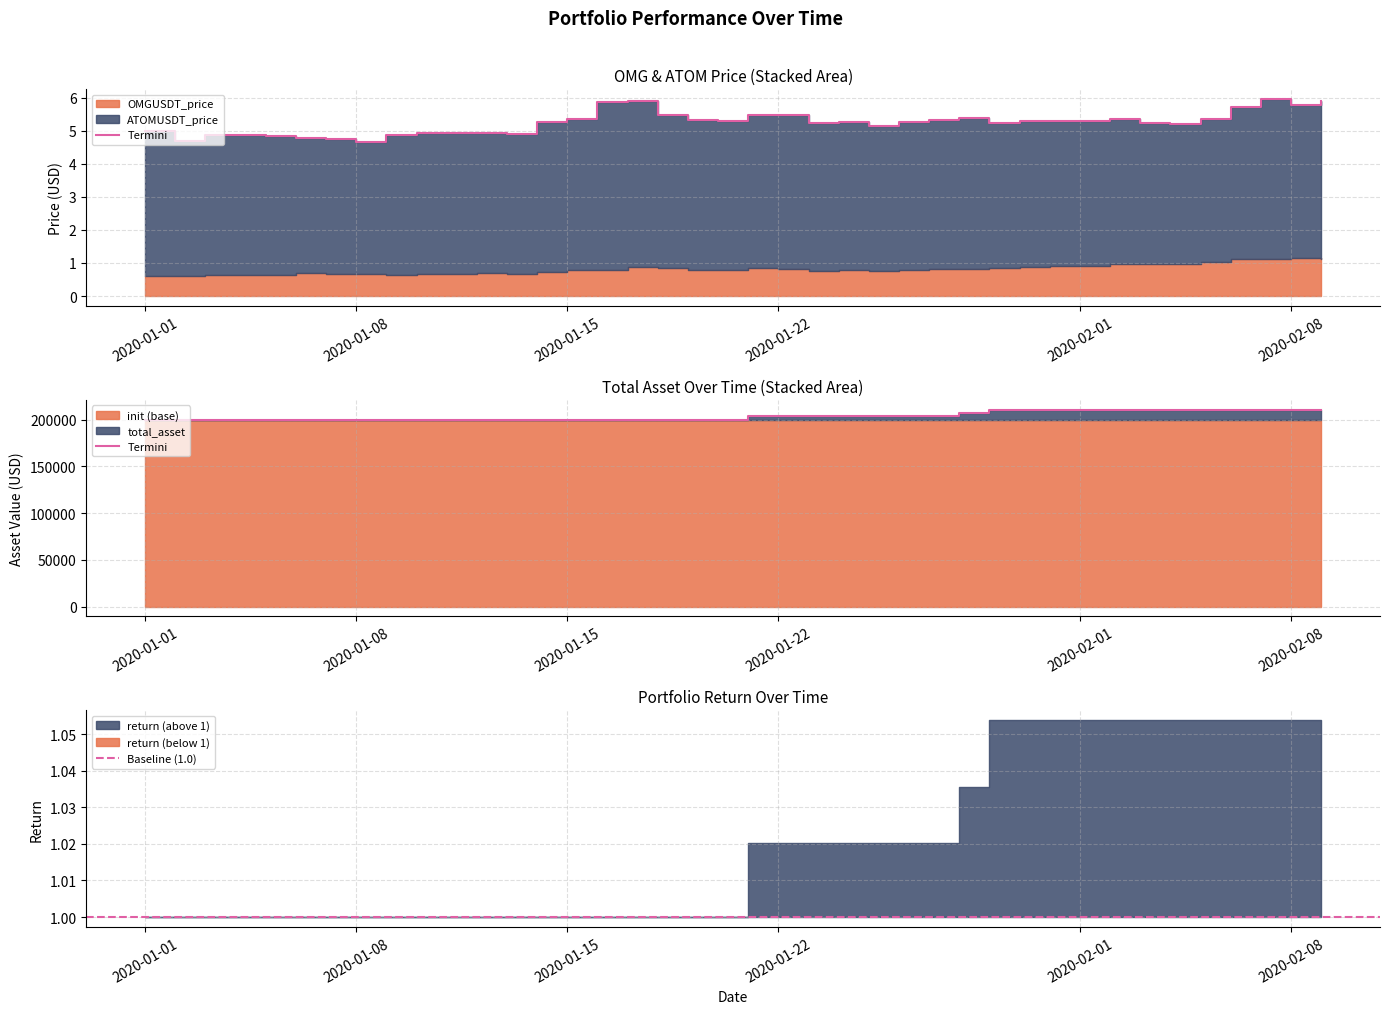

True or false: total_asset and return intersect in this chart.

False